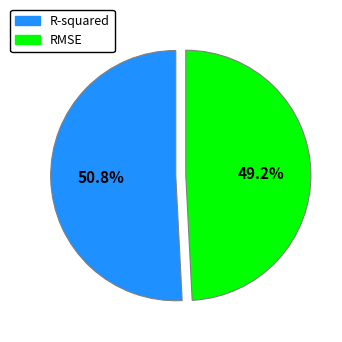

Rank the categories by value from lowest to highest.

RMSE, R-squared